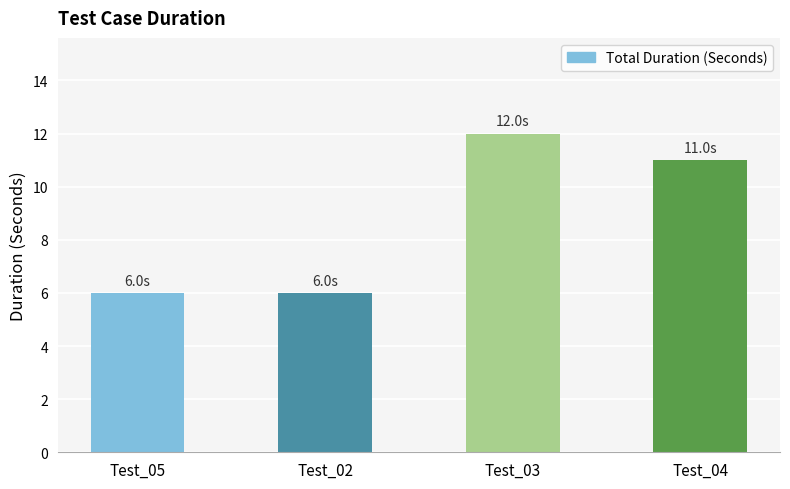

What is the greatest value displayed?

12